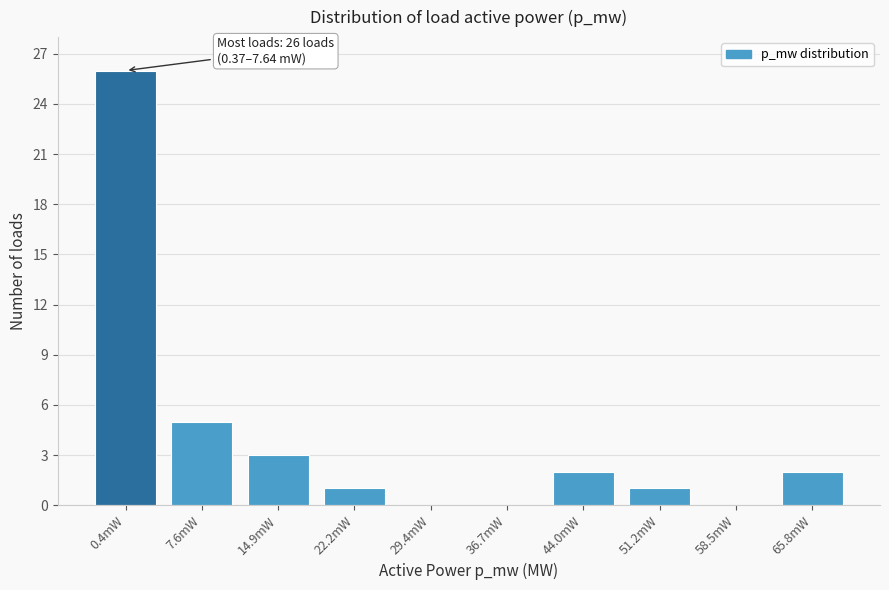

Reading right to left, transcribe all the data shown in this chart.

65.8mW=2	58.5mW=0	51.2mW=1	44.0mW=2	36.7mW=0	29.4mW=0	22.2mW=1	14.9mW=3	7.6mW=5	0.4mW=26